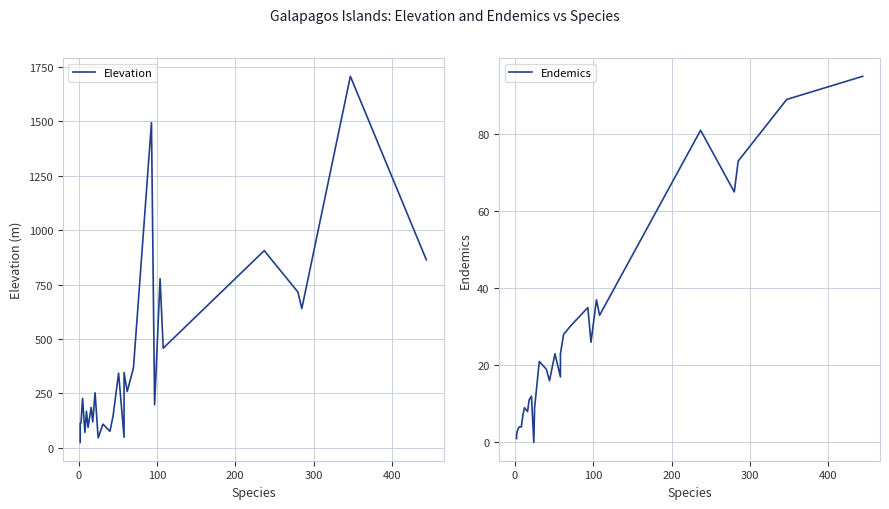

List the series in order of their peak value, highest first.

Elevation, Endemics